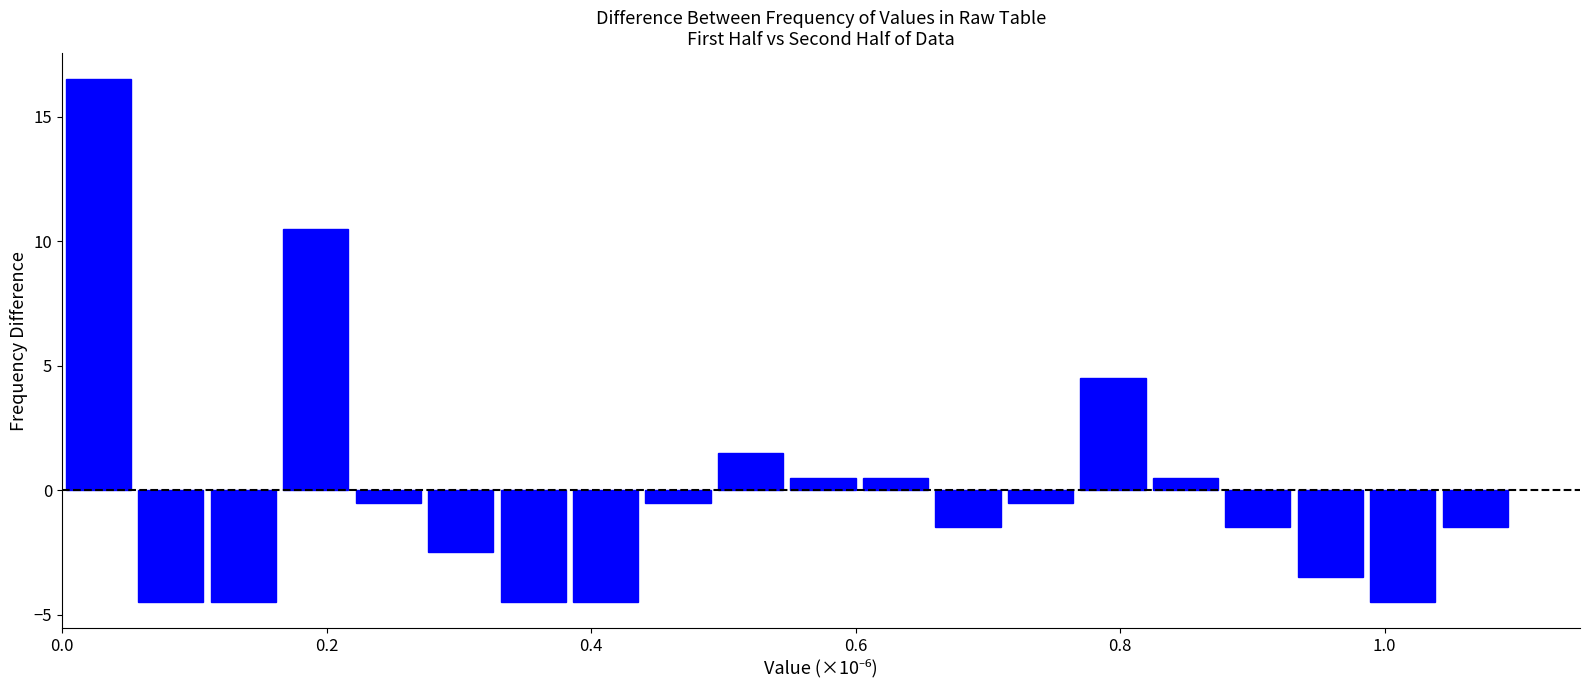

Read against the x-axis, roughly where is the centre of the tallest bar?

0.02